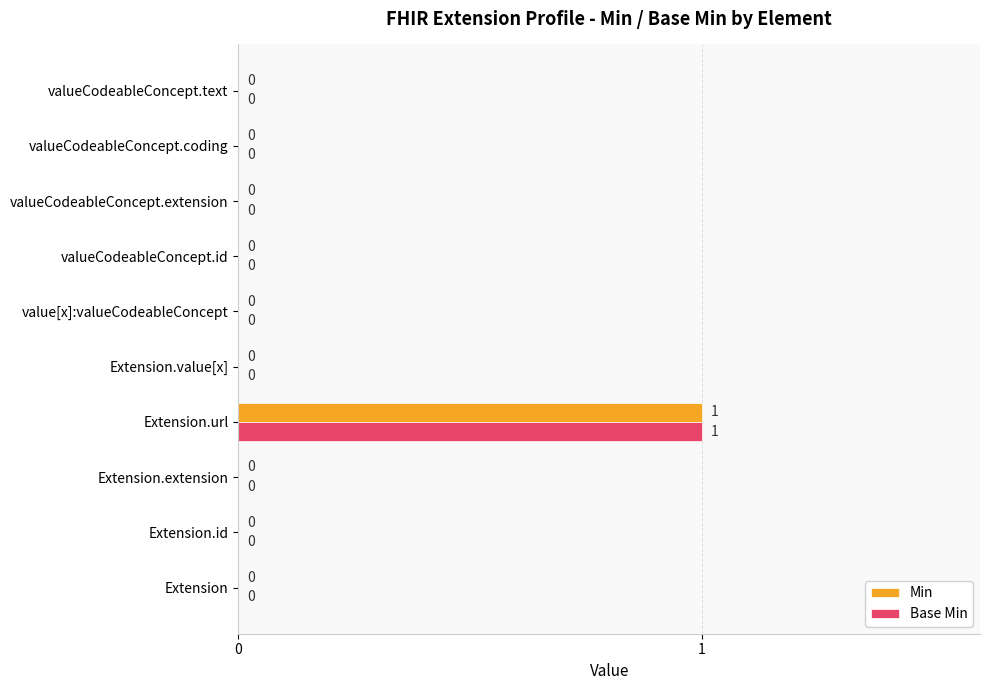

The Base Min series shows 0 at Extension.value[x]. True or false?

True